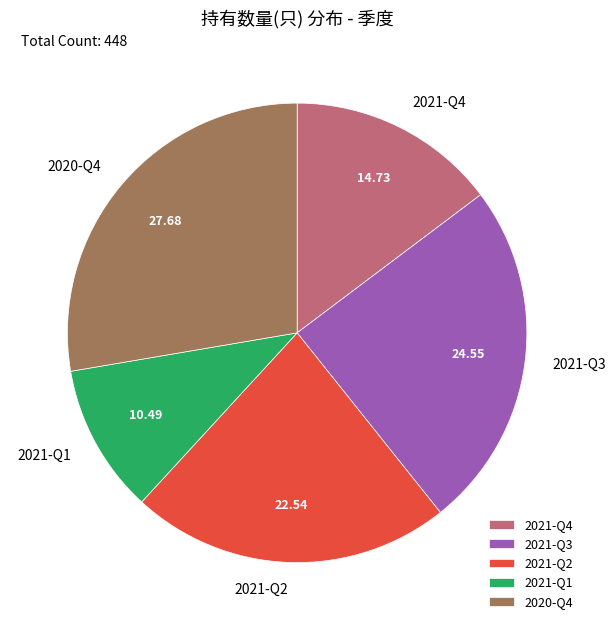

Does 2021-Q4 represent more than half of the total?

No